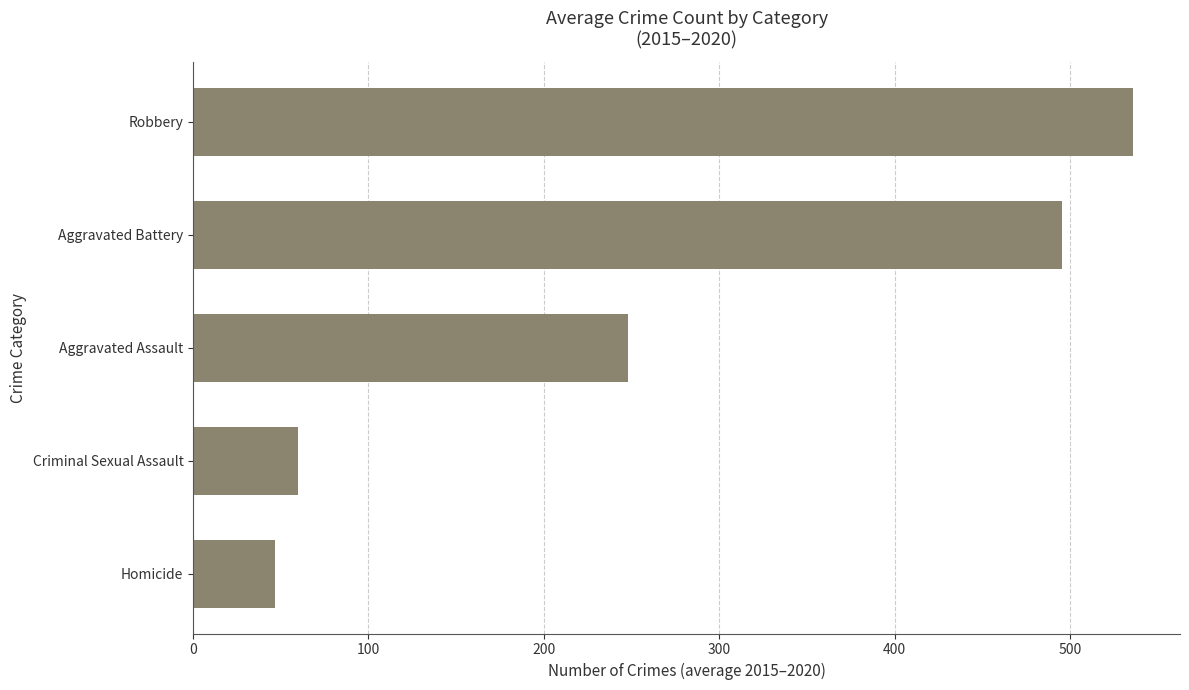

What is the minimum value shown in the chart?

46.7